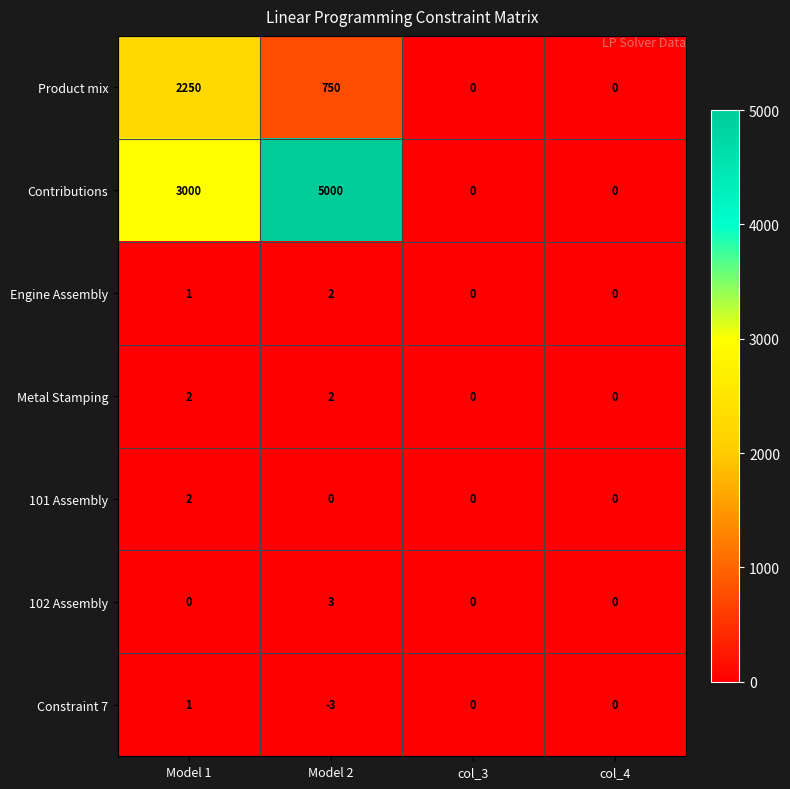

What is the difference between the maximum and minimum values in the 102 Assembly series?

3